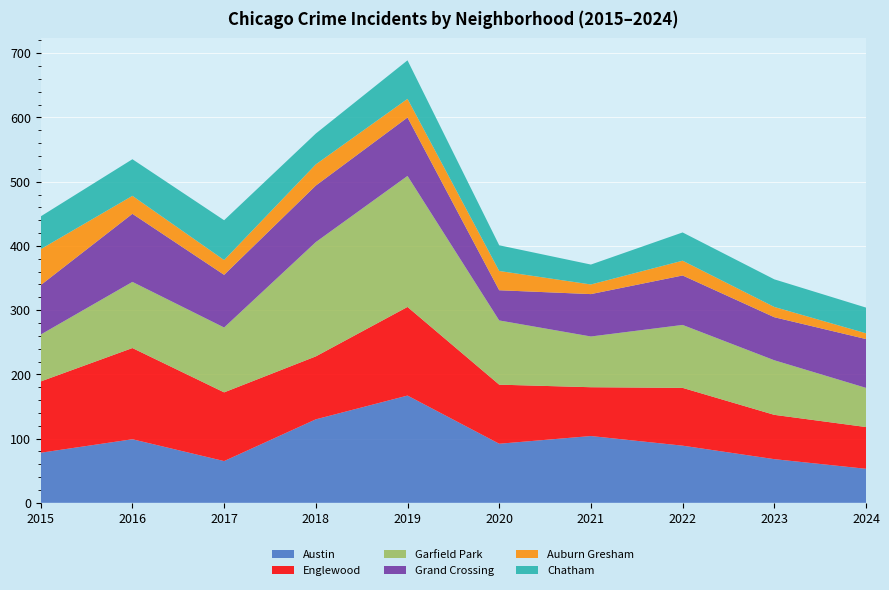

Reading left to right, extract all data points from this chart.

Austin: 2015=78	2016=99	2017=65	2018=130	2019=167	2020=92	2021=104	2022=89	2023=68	2024=53
Englewood: 2015=111	2016=142	2017=107	2018=98	2019=138	2020=92	2021=76	2022=90	2023=69	2024=65
Garfield Park: 2015=73	2016=103	2017=101	2018=178	2019=204	2020=100	2021=79	2022=98	2023=85	2024=61
Grand Crossing: 2015=77	2016=106	2017=82	2018=88	2019=91	2020=47	2021=66	2022=77	2023=67	2024=76
Auburn Gresham: 2015=56	2016=28	2017=23	2018=33	2019=29	2020=30	2021=15	2022=23	2023=16	2024=9
Chatham: 2015=51	2016=57	2017=62	2018=48	2019=60	2020=40	2021=31	2022=44	2023=43	2024=40